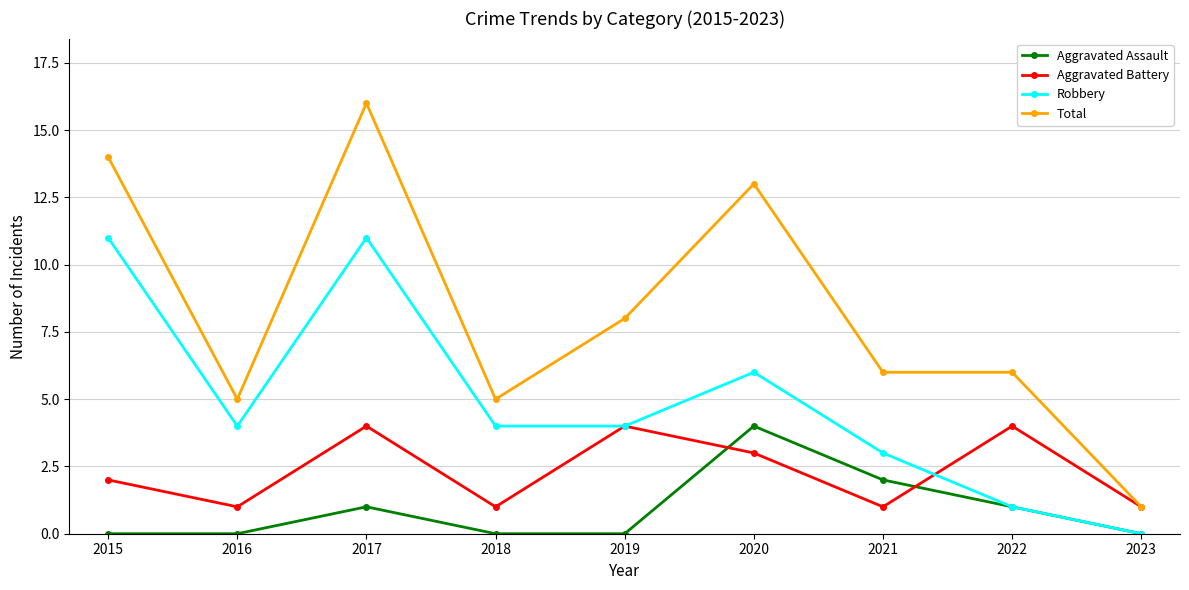

Which category has the highest value in the Total series?

2017